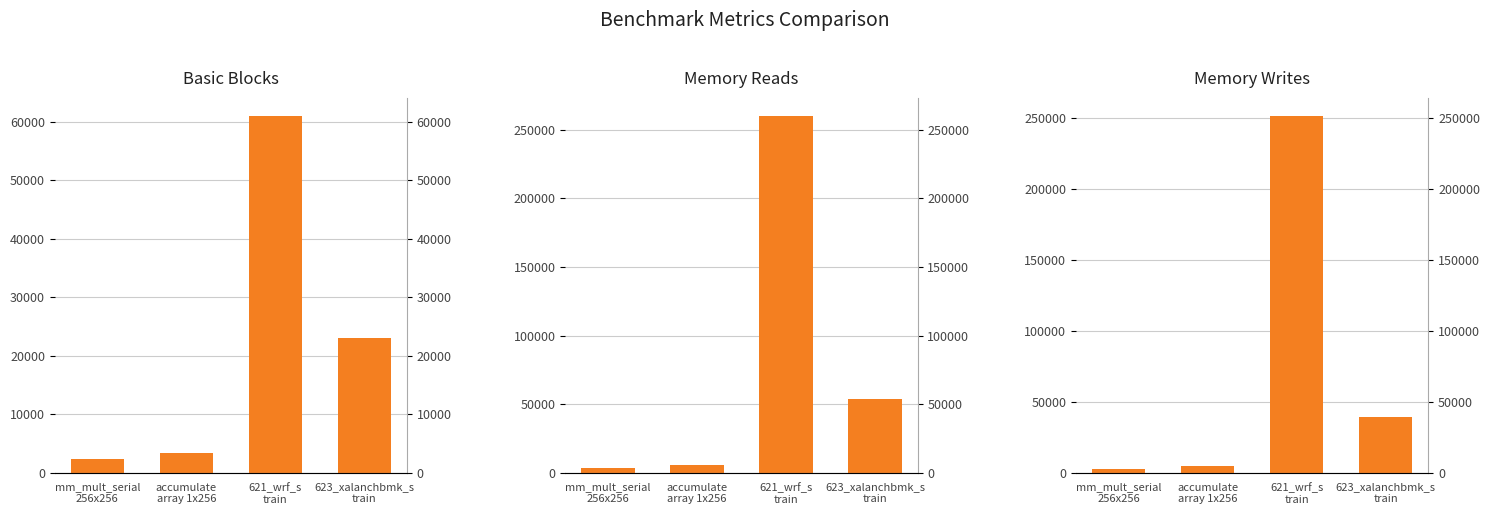

At which label is Memory Reads closest to 132048?

623_xalanchbmk_s
train